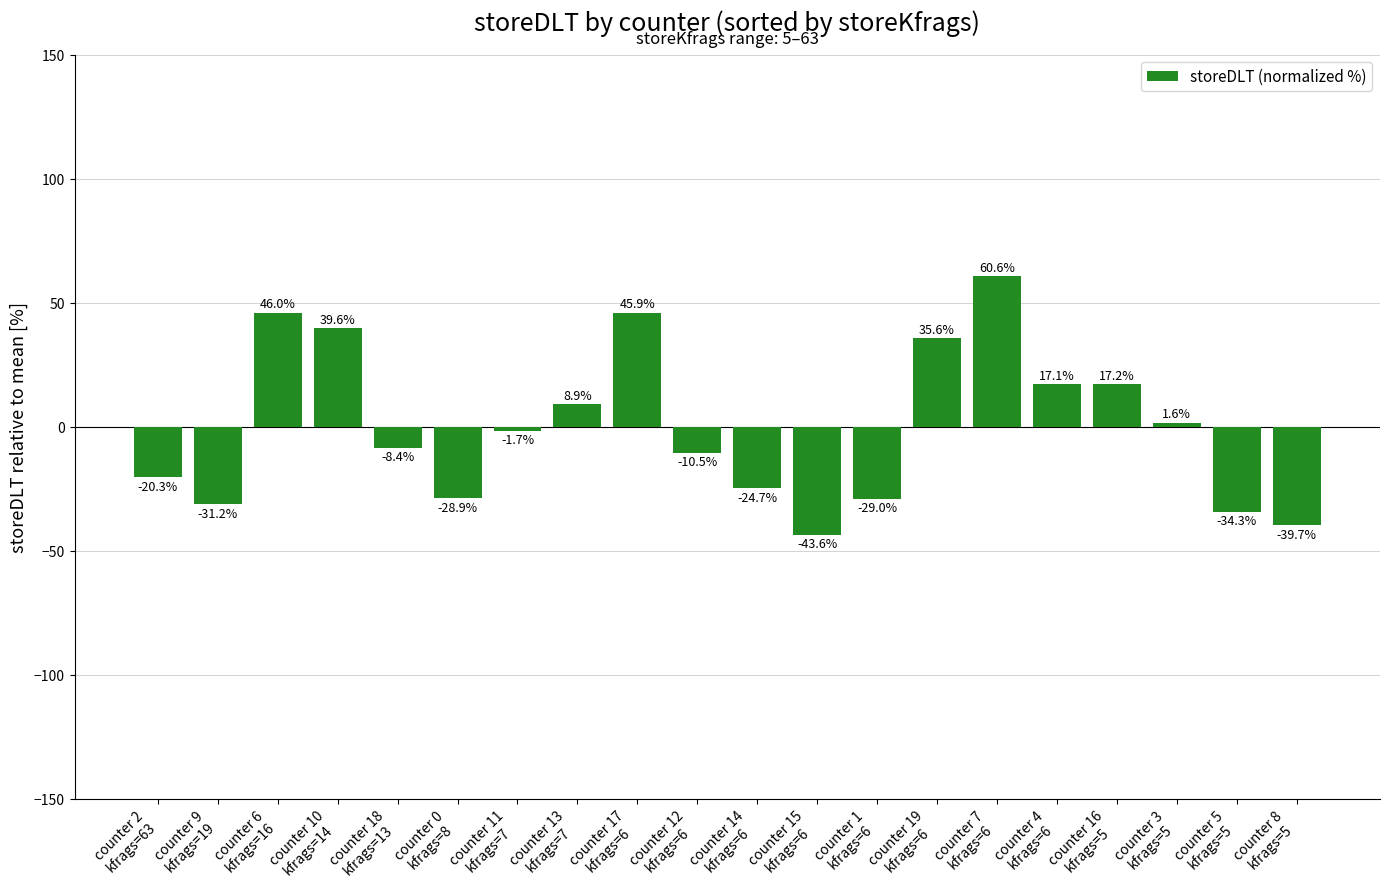

What is the difference between the values at counter 15
kfrags=6 and counter 16
kfrags=5?

60.8